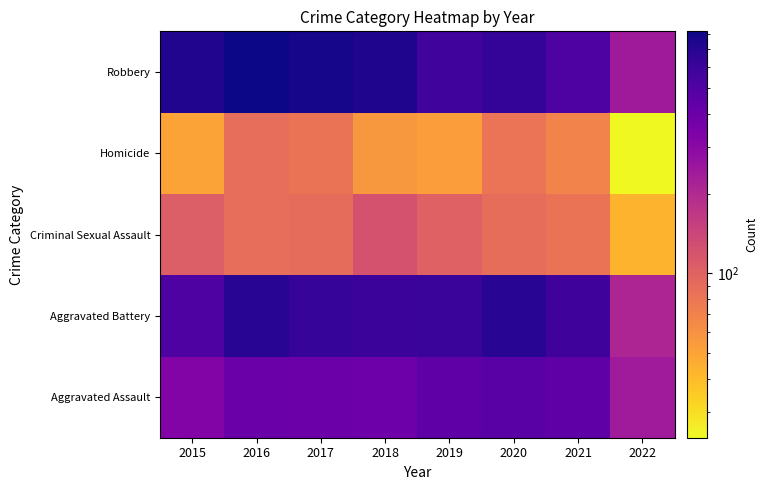

What is the difference between the highest and lowest values at 2022?

219